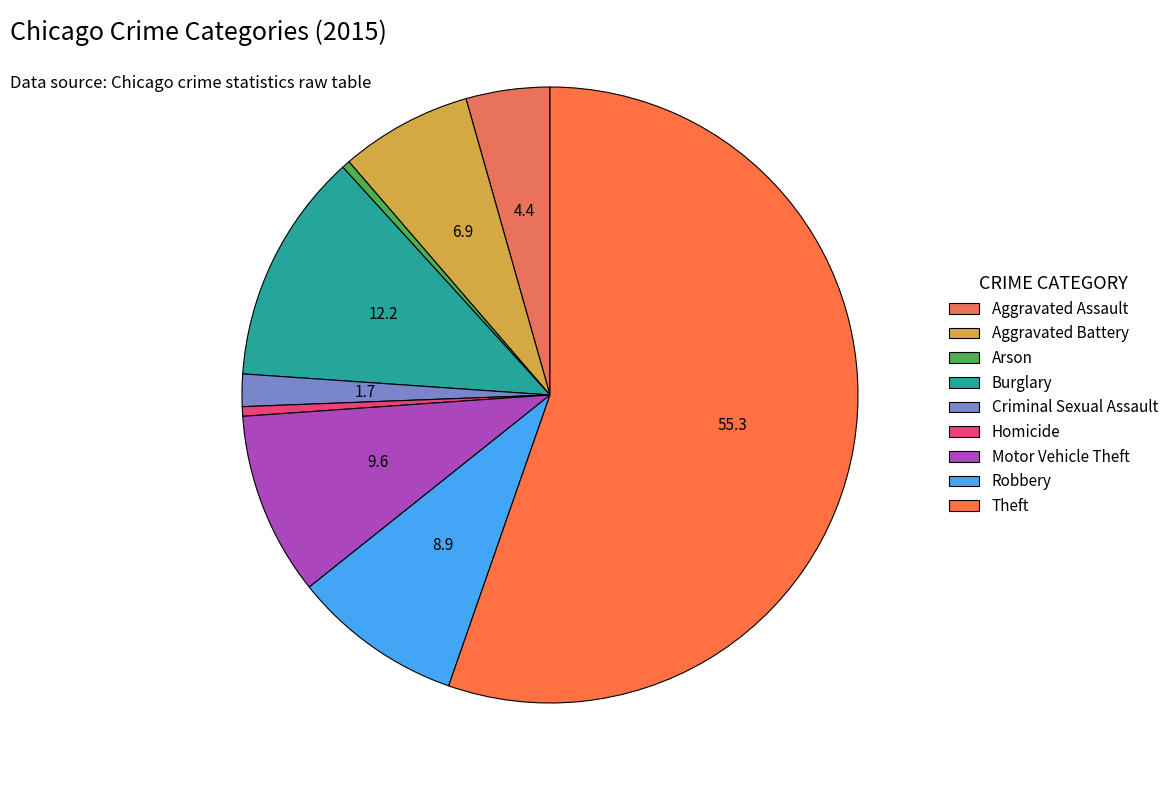

What is the majority slice?

Theft